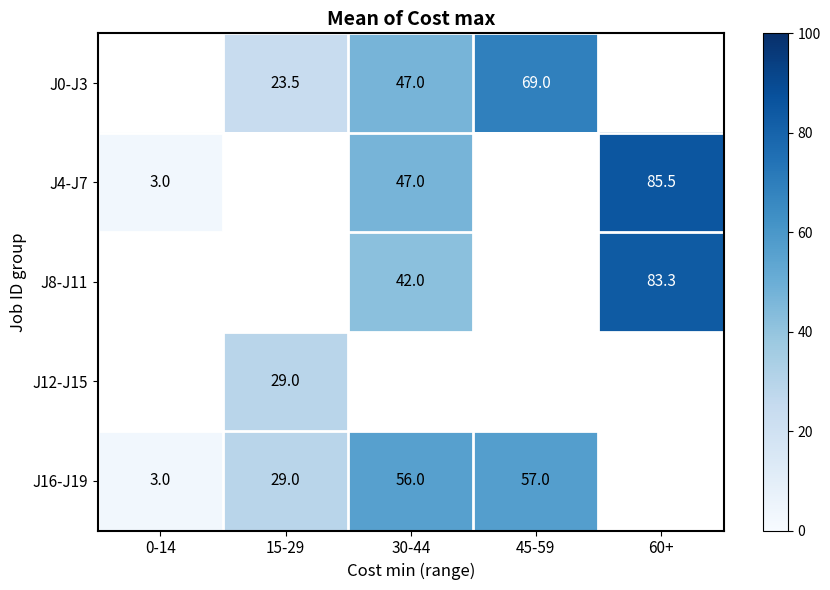

Is it true that J16-J19 equals 29.0 at 15-29?

True